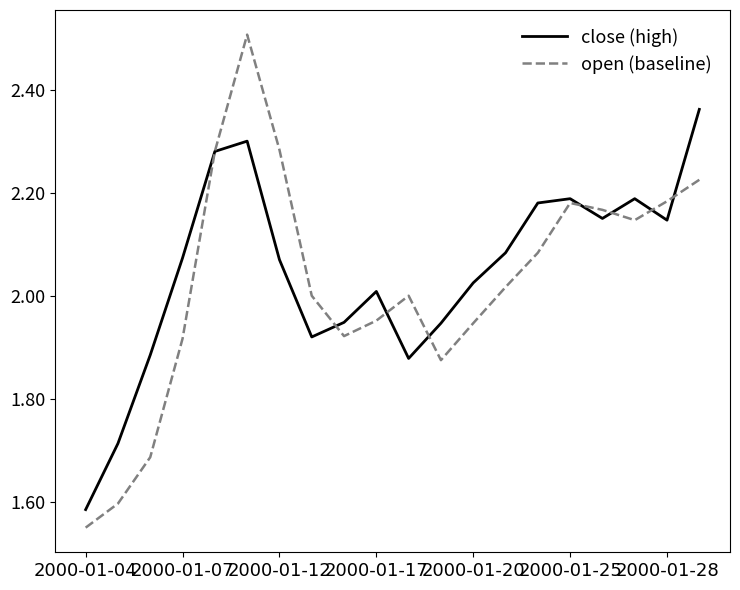

What is the greatest value displayed?

2.5